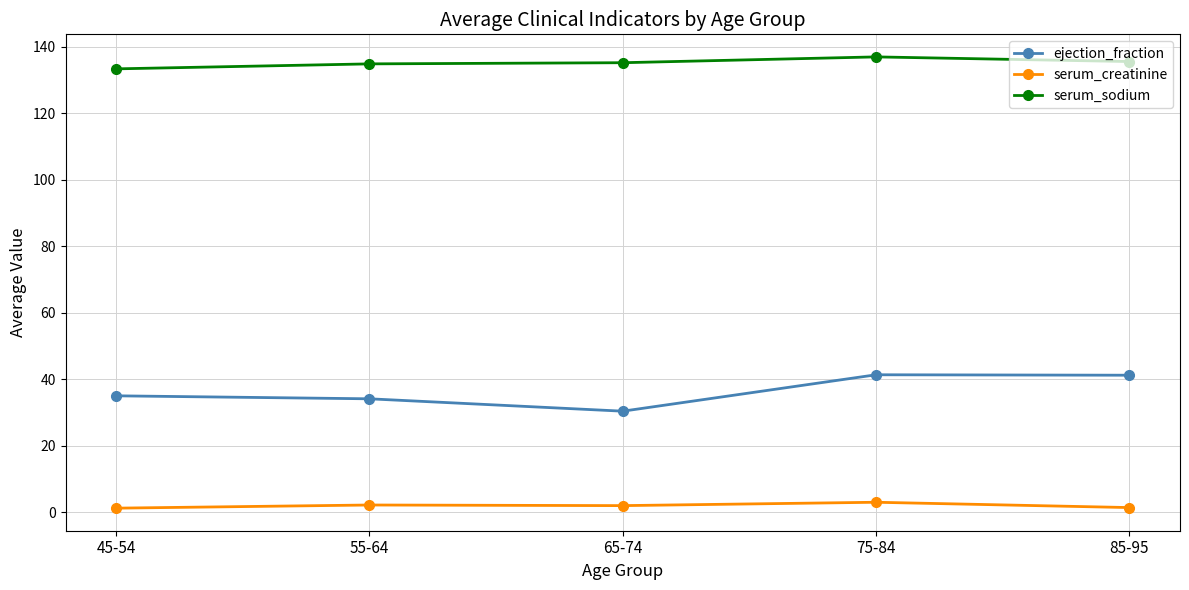

What are all the series names shown in the legend?

ejection_fraction, serum_creatinine, serum_sodium